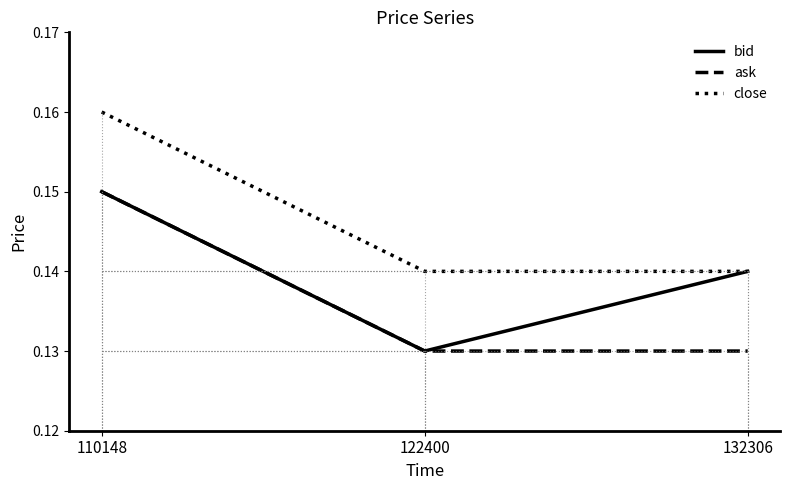

Does the chart have visible grid lines?

No